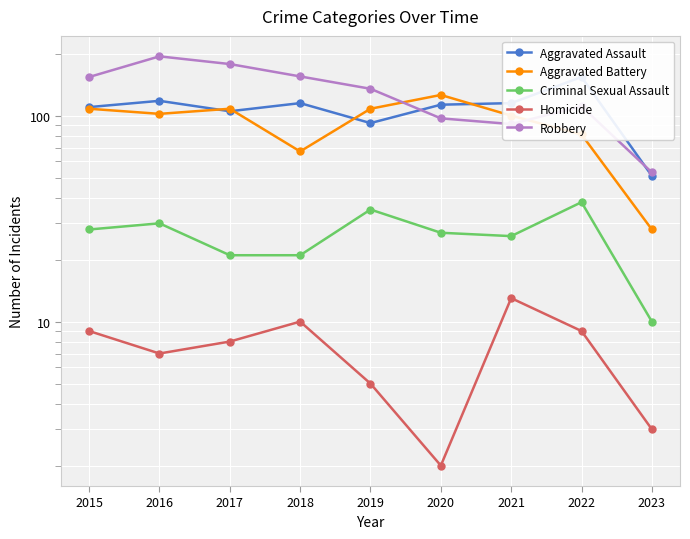

Is it true that Homicide equals 9 at 2015?

True